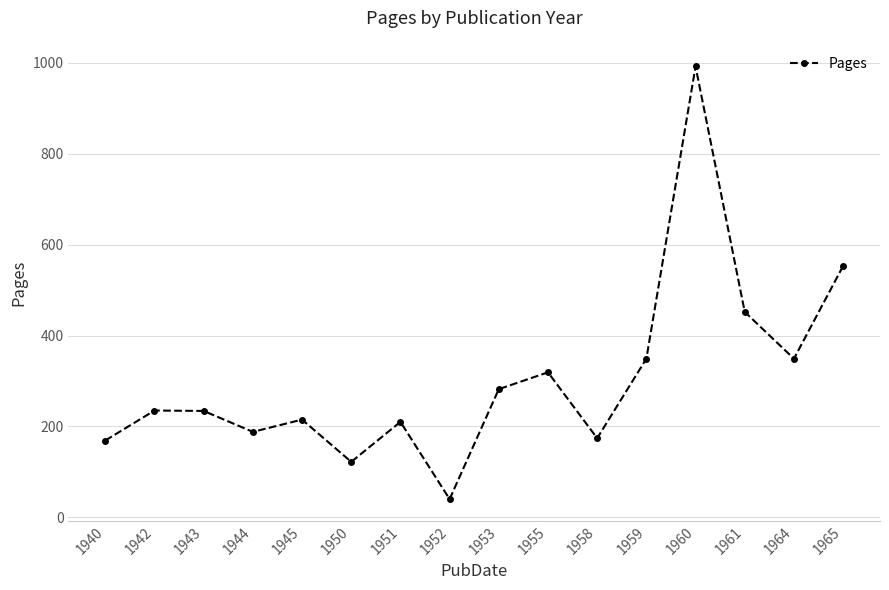

What is the change in value from 1944 to 1959?

+161